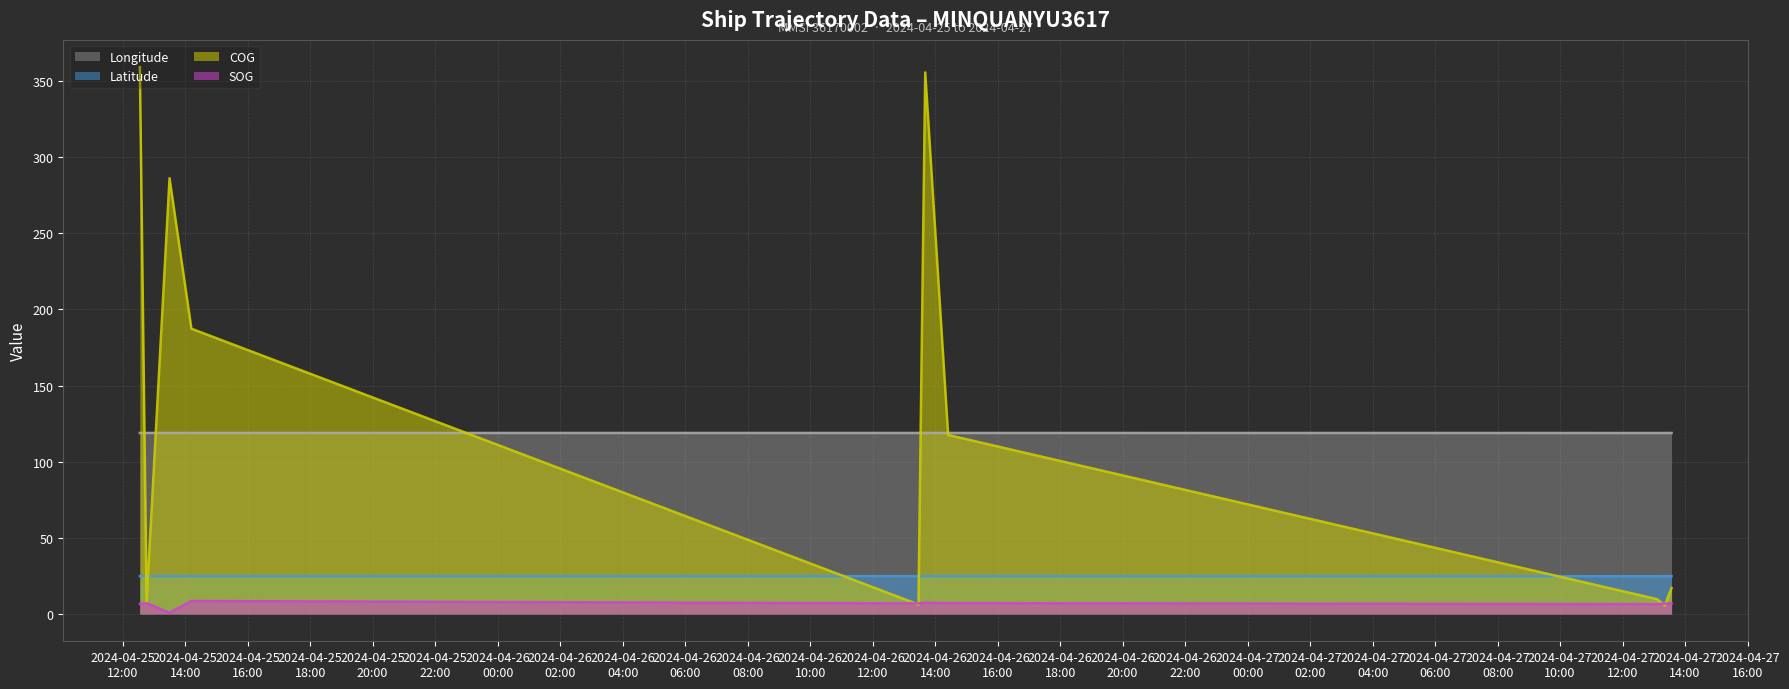

What is the lowest value of the COG (line) series?

5.6